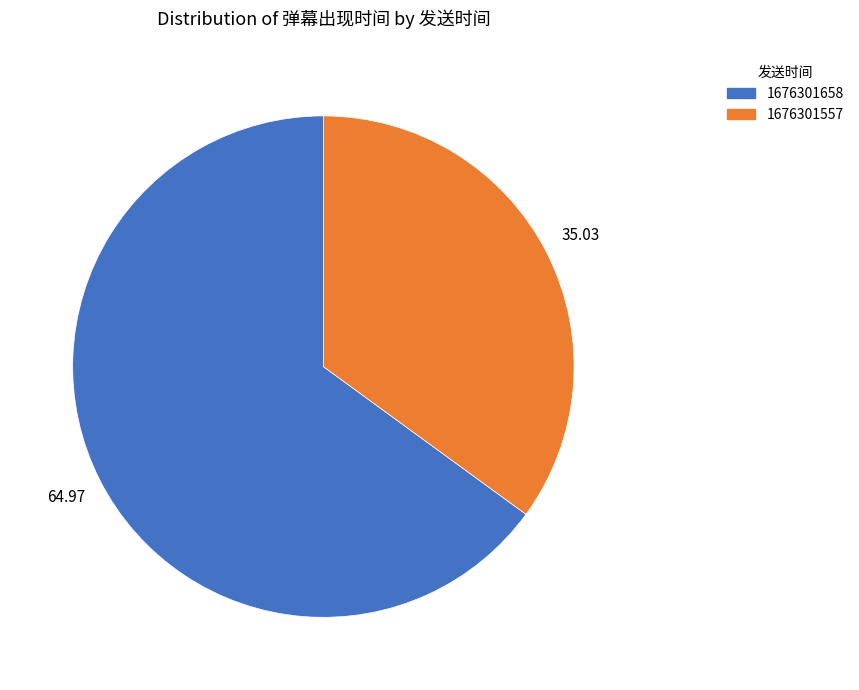

Does any single category account for the majority?

Yes